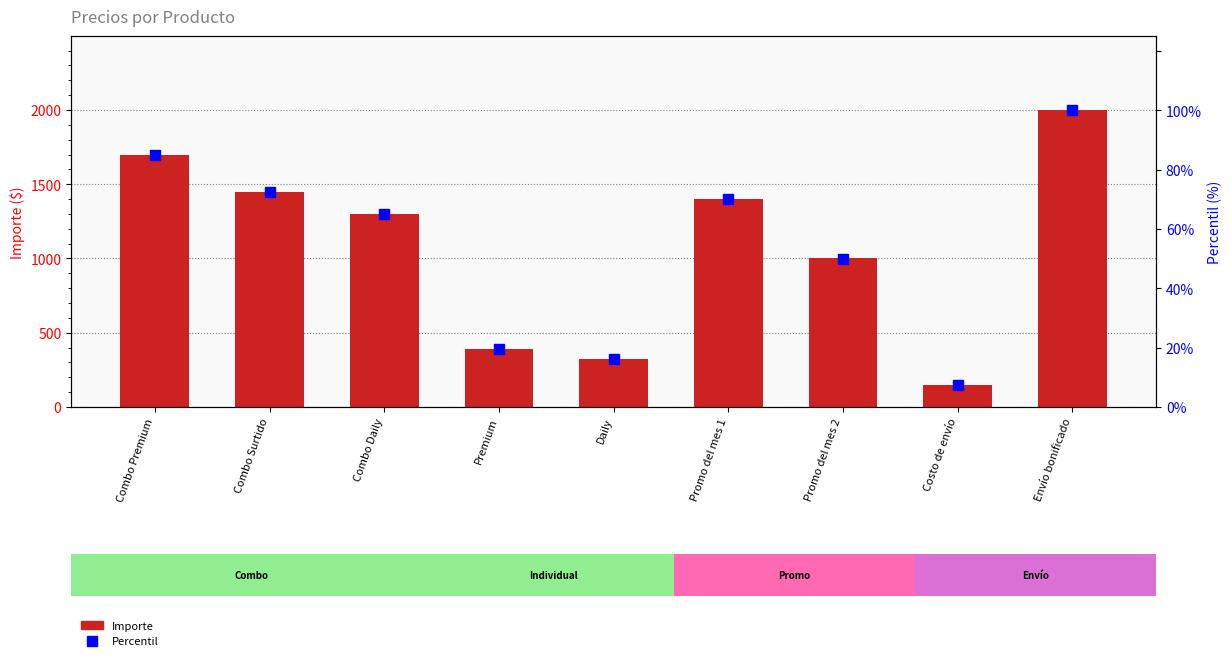

What is the sum of the values at Premium and Combo Daily?

1689